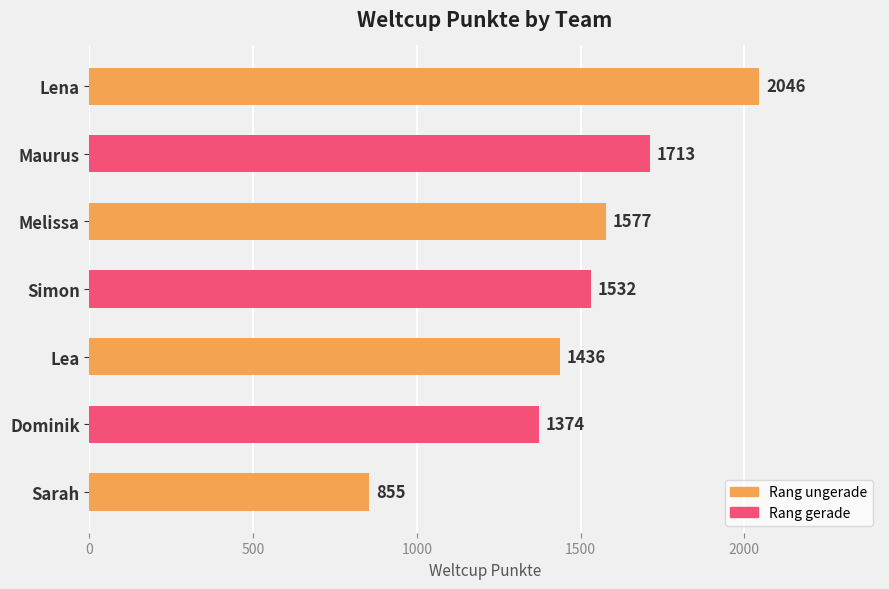

Reading bottom to top, list all the values displayed in this chart.

855	1374	1436	1532	1577	1713	2046